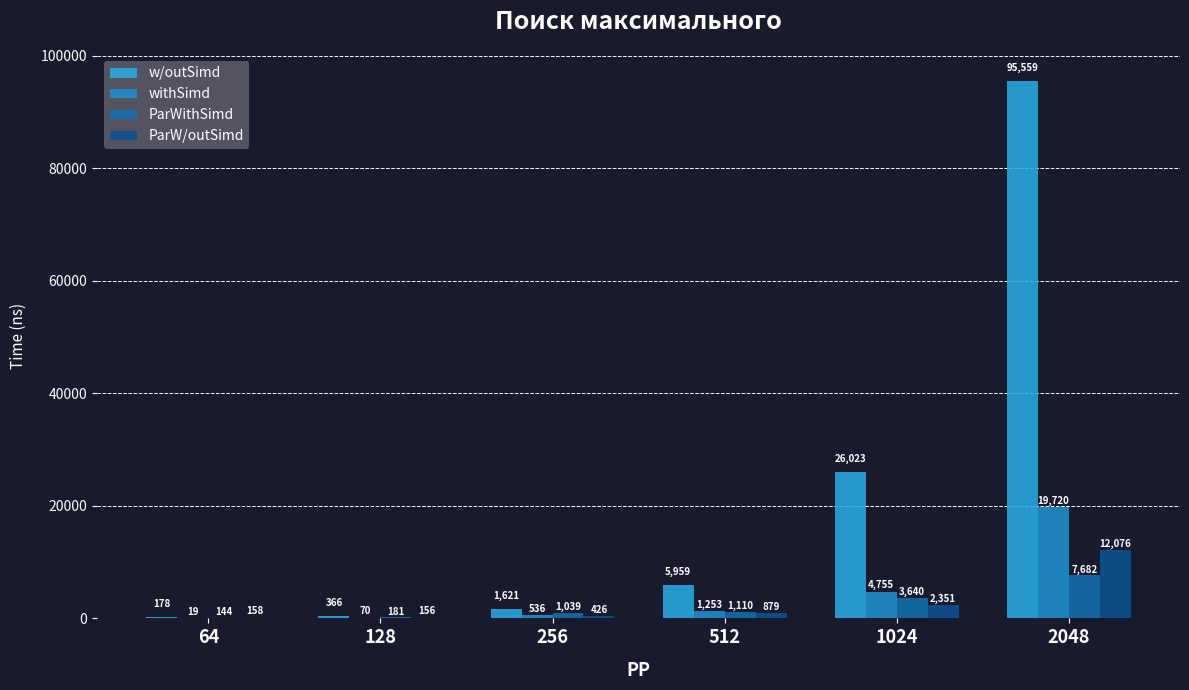

Which category has the lowest value across all series?

64